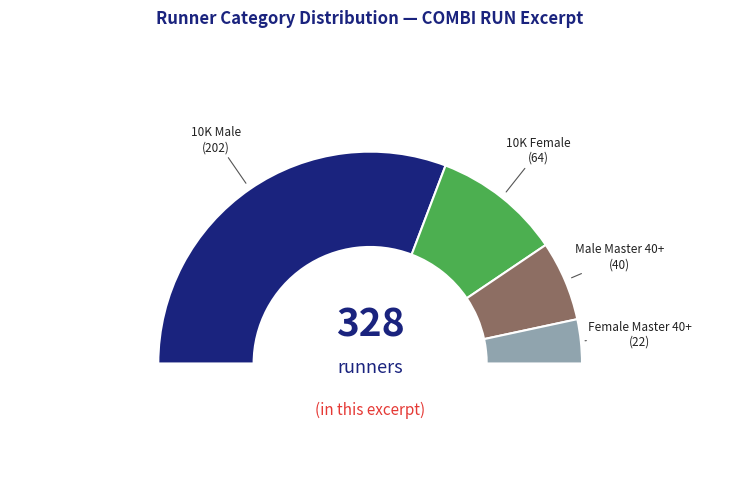

What is the largest slice in the pie chart?

10K Male